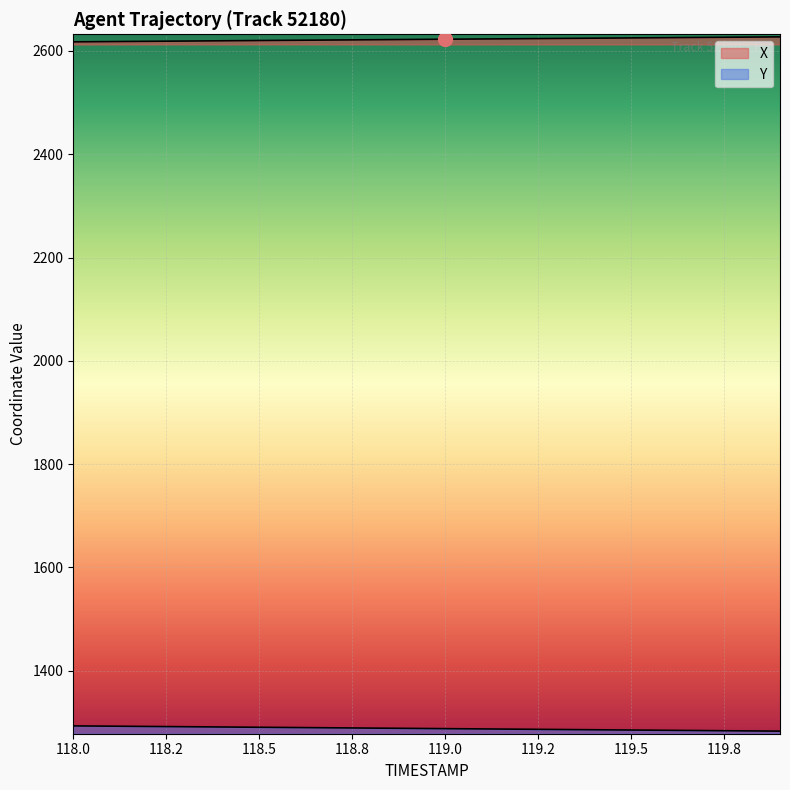

Read the X value at 119.5.

2625.2